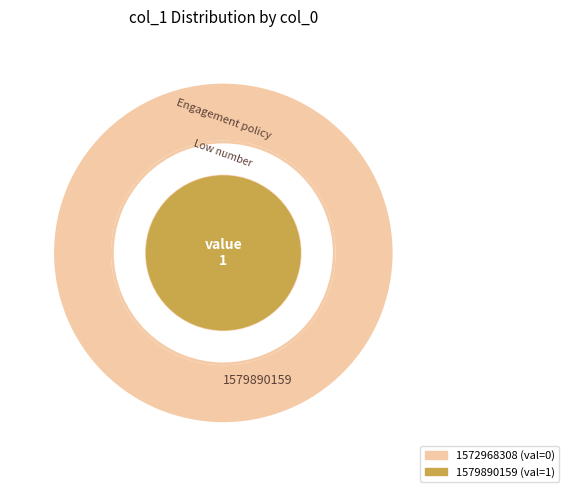

To the nearest percent, what is the difference between the 1572968308 and 1579890159 slice percentages?

100%